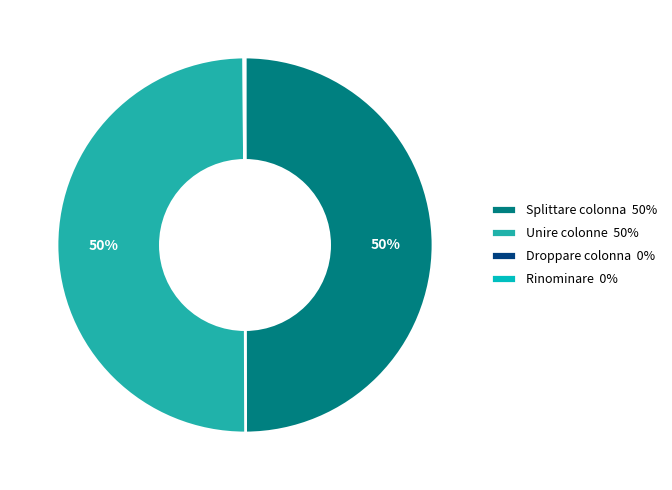

To the nearest percent, what portion does Unire colonne 50% represent?

50%